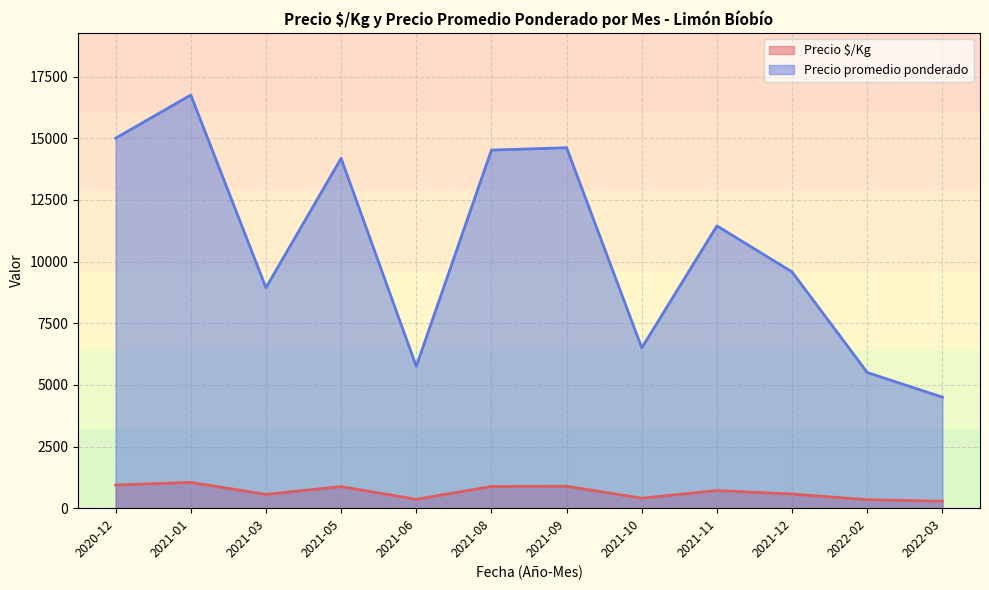

Which series changed the most between 2021-01 and 2021-12?

Precio promedio ponderado